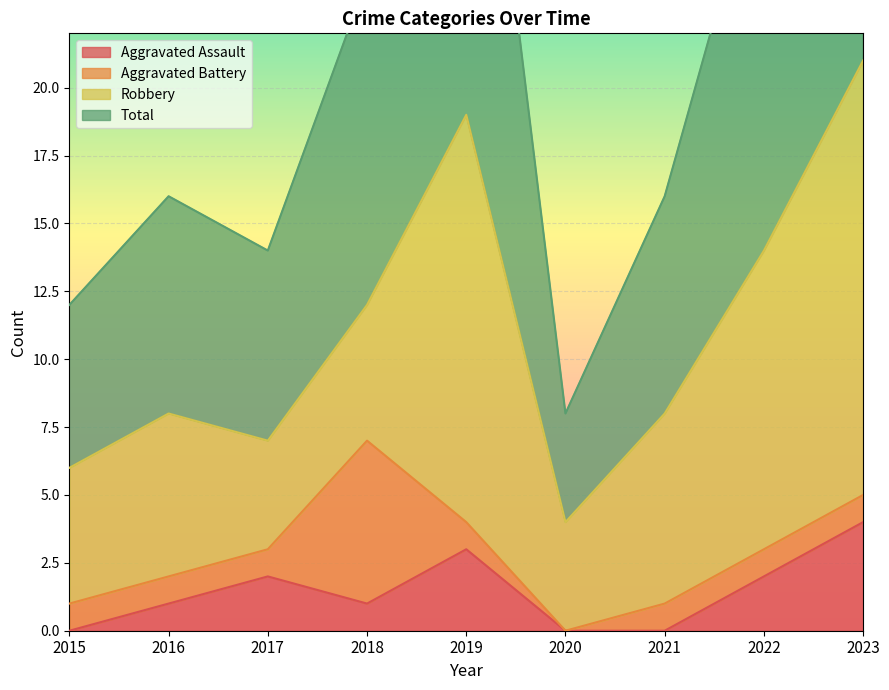

What is the difference between the highest and lowest values at 2016?

15